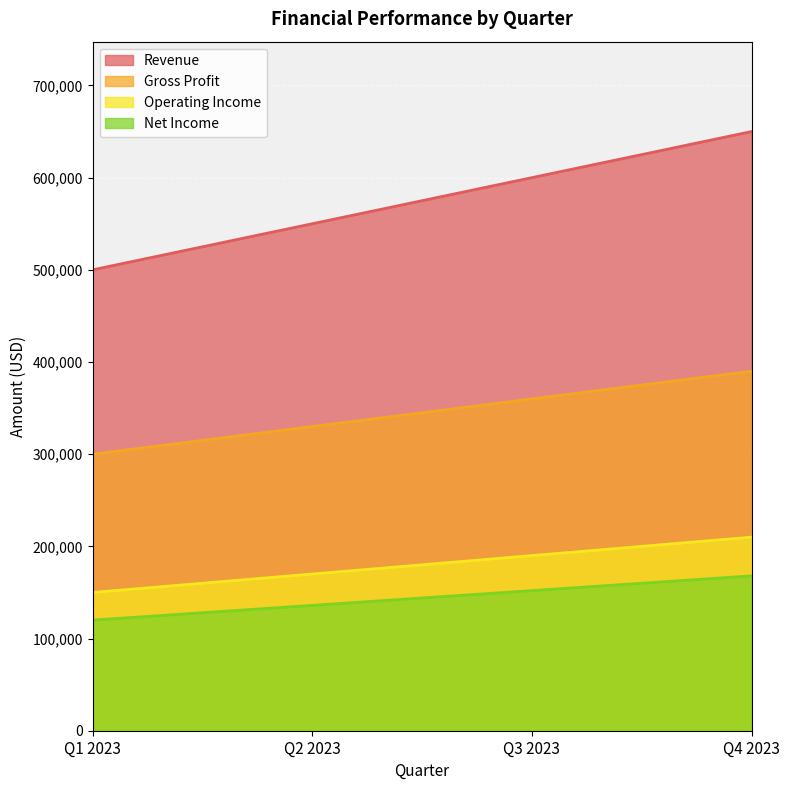

Is the value of Gross Profit at Q1 2023 greater than the value of Operating Income at Q2 2023?

Yes